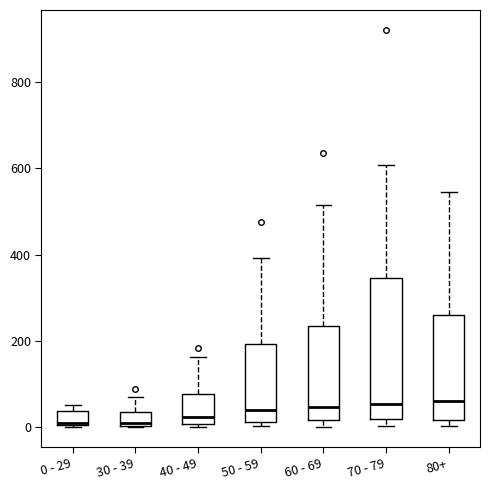

Where is the lower edge of the box for 70 - 79 on the y-axis? The values are not printed on the chart, so give them approximately, as read against the axis.

20